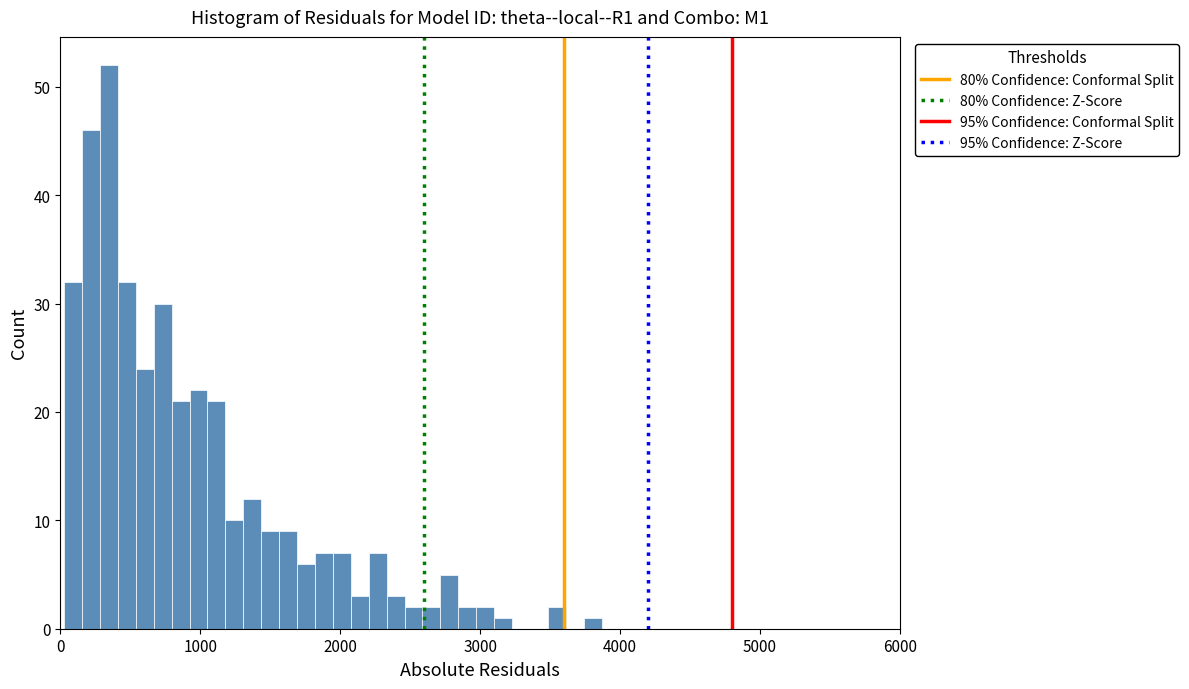

Read against the x-axis, roughly where is the centre of the tallest bar?

300